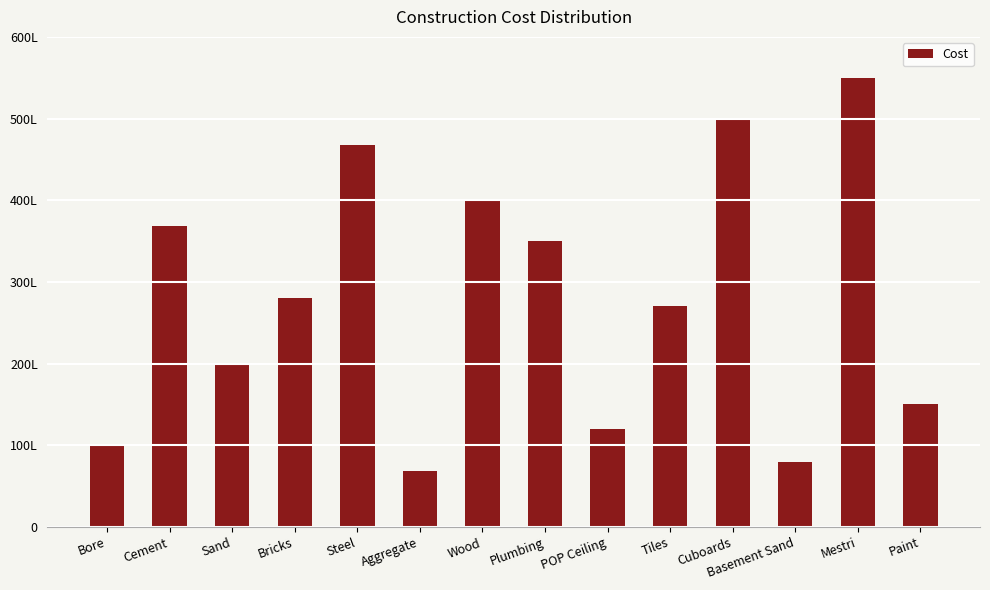

Are the bars horizontal?

No